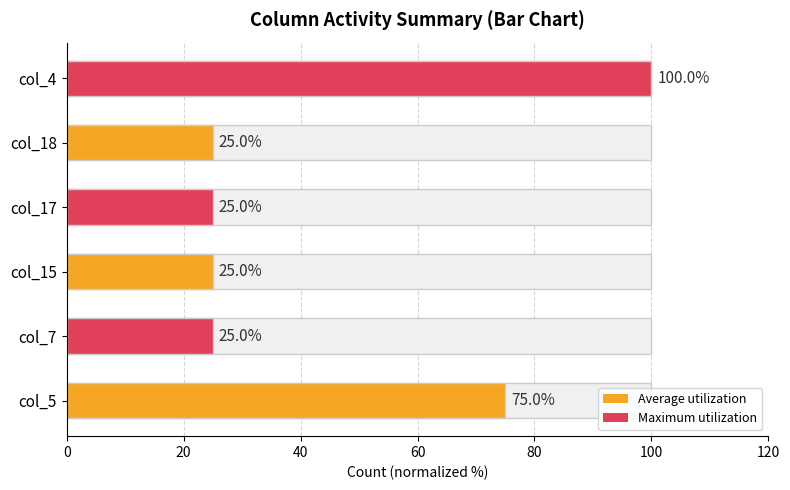

True or false: the data shows 48 at col_5.

False